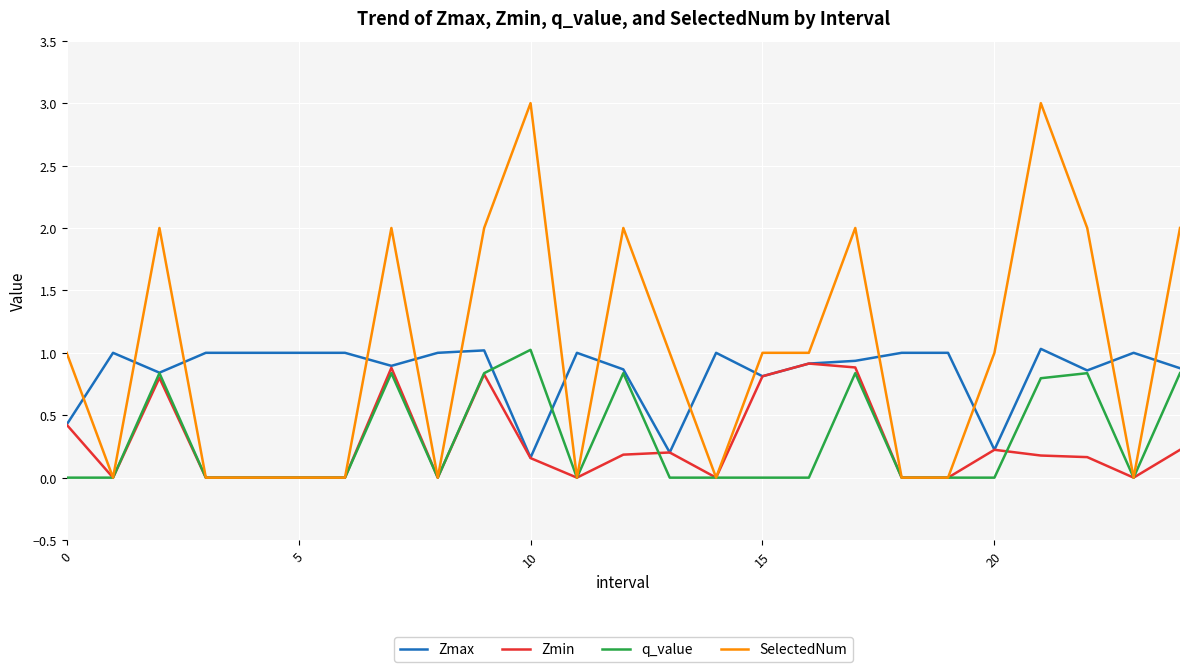

Which series has the largest range (max minus min)?

SelectedNum